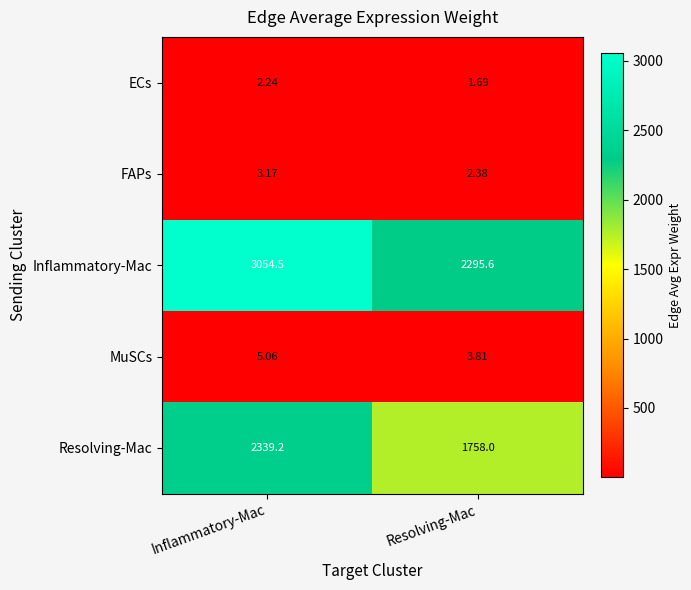

Which series changed the most between Inflammatory-Mac and Resolving-Mac?

Inflammatory-Mac